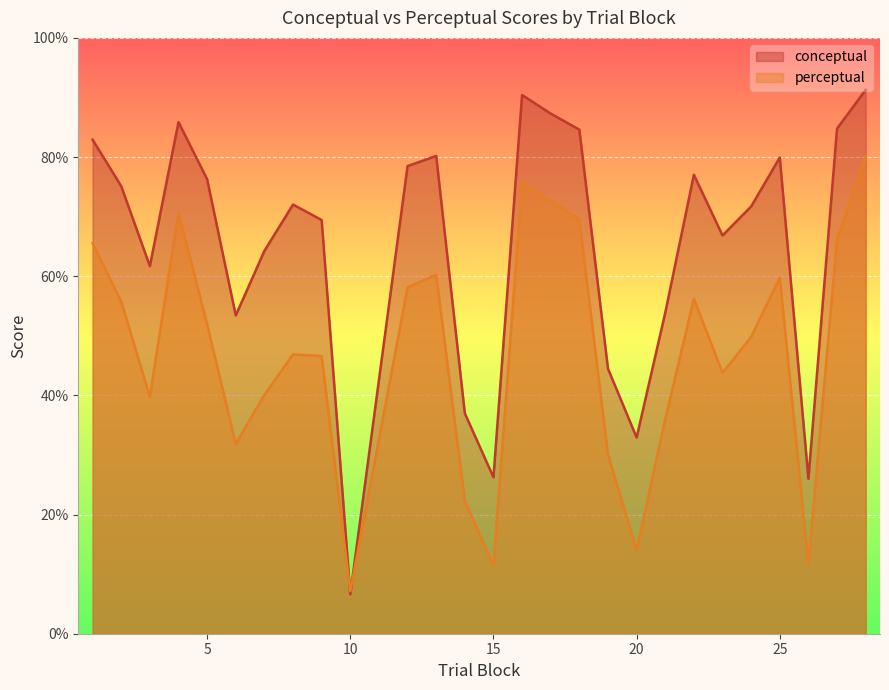

Reading left to right, transcribe all the data shown in this chart.

conceptual: 82.9	75.1	61.7	85.9	76.3	53.4	64.2	72.0	69.4	6.6	78.5	80.2	37.0	26.3	90.4	87.3	84.6	44.5	32.9	53.9	77.0	66.8	71.7	79.9	26.0	84.8	91.3
perceptual: 65.5	55.8	39.8	70.7	51.9	31.8	40.1	46.9	46.6	7.1	58.1	60.2	22.3	11.5	75.6	72.7	69.5	30.1	14.1	36.0	56.2	43.8	49.8	59.8	11.7	66.2	80.1